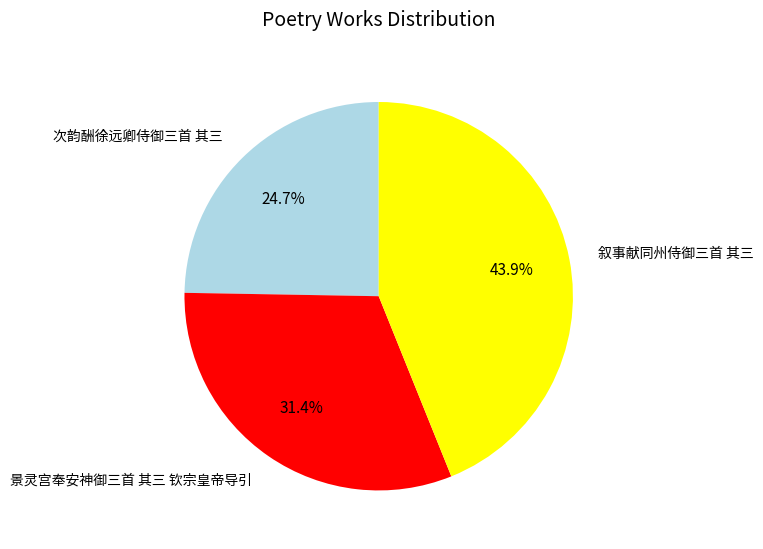

To the nearest percent, what is the difference between the 次韵酬徐远卿侍御三首 其三 and 景灵宫奉安神御三首 其三 钦宗皇帝导引 slice percentages?

7%